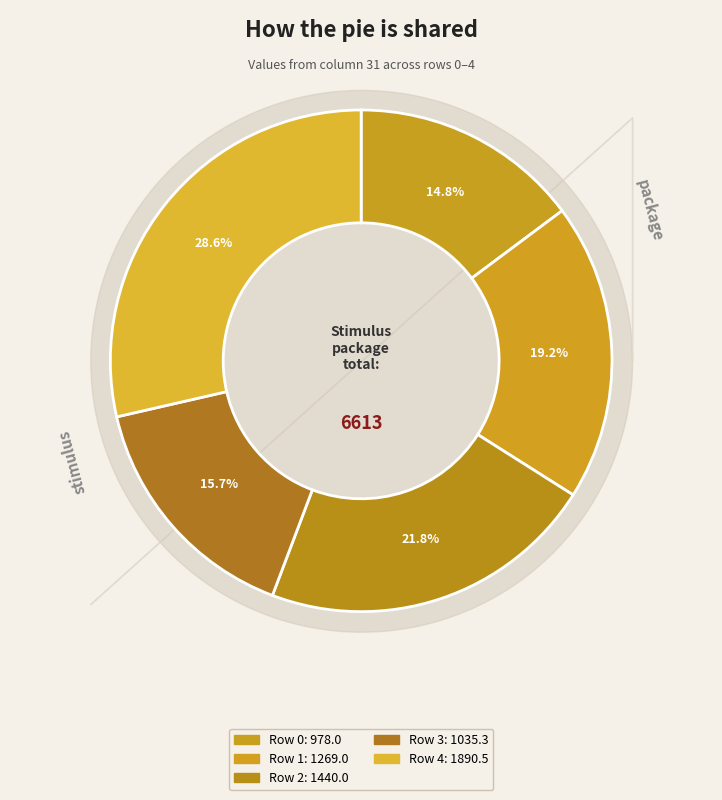

Is it true that Row 2 is 9% of the pie?

False